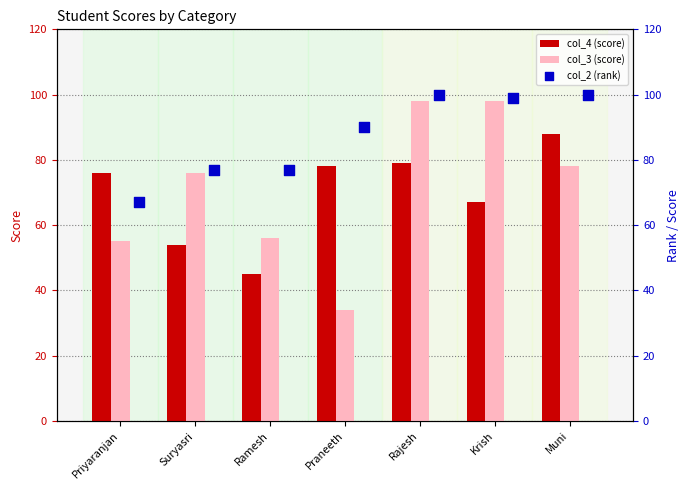

At how many categories does at least one series exceed 84?

4